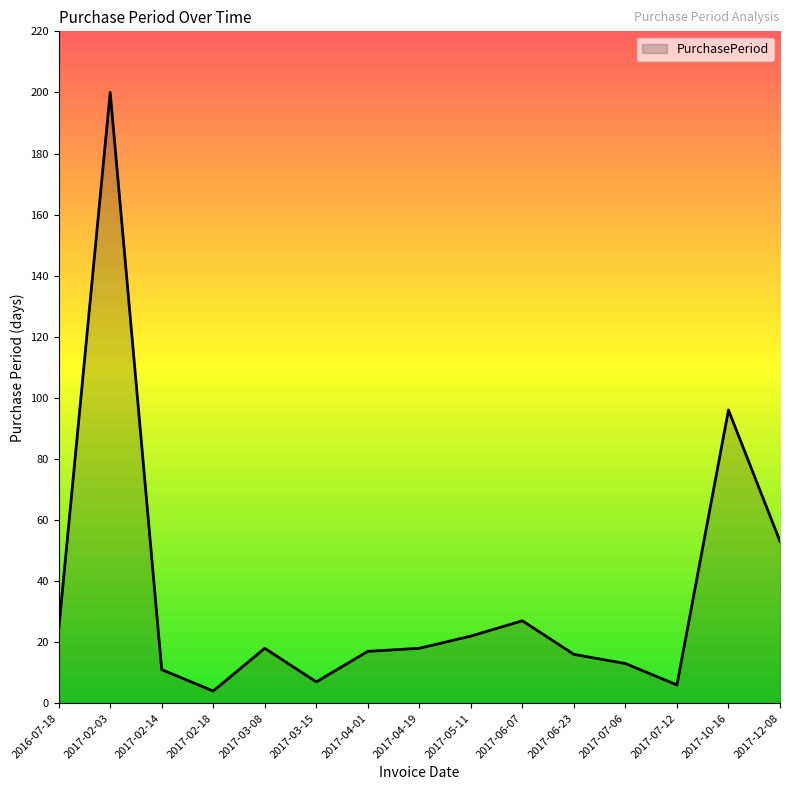

Reading right to left, list all the values displayed in this chart.

2017-12-08=53	2017-10-16=96	2017-07-12=6	2017-07-06=13	2017-06-23=16	2017-06-07=27	2017-05-11=22	2017-04-19=18	2017-04-01=17	2017-03-15=7	2017-03-08=18	2017-02-18=4	2017-02-14=11	2017-02-03=200	2016-07-18=24